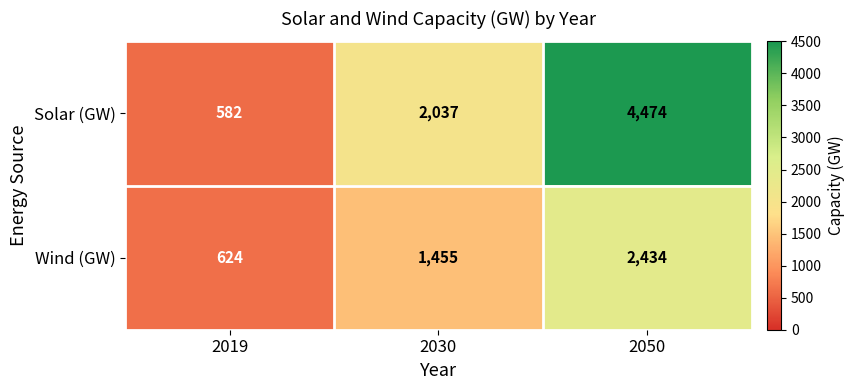

List the series in order of their overall mean, highest first.

Solar (GW), Wind (GW)